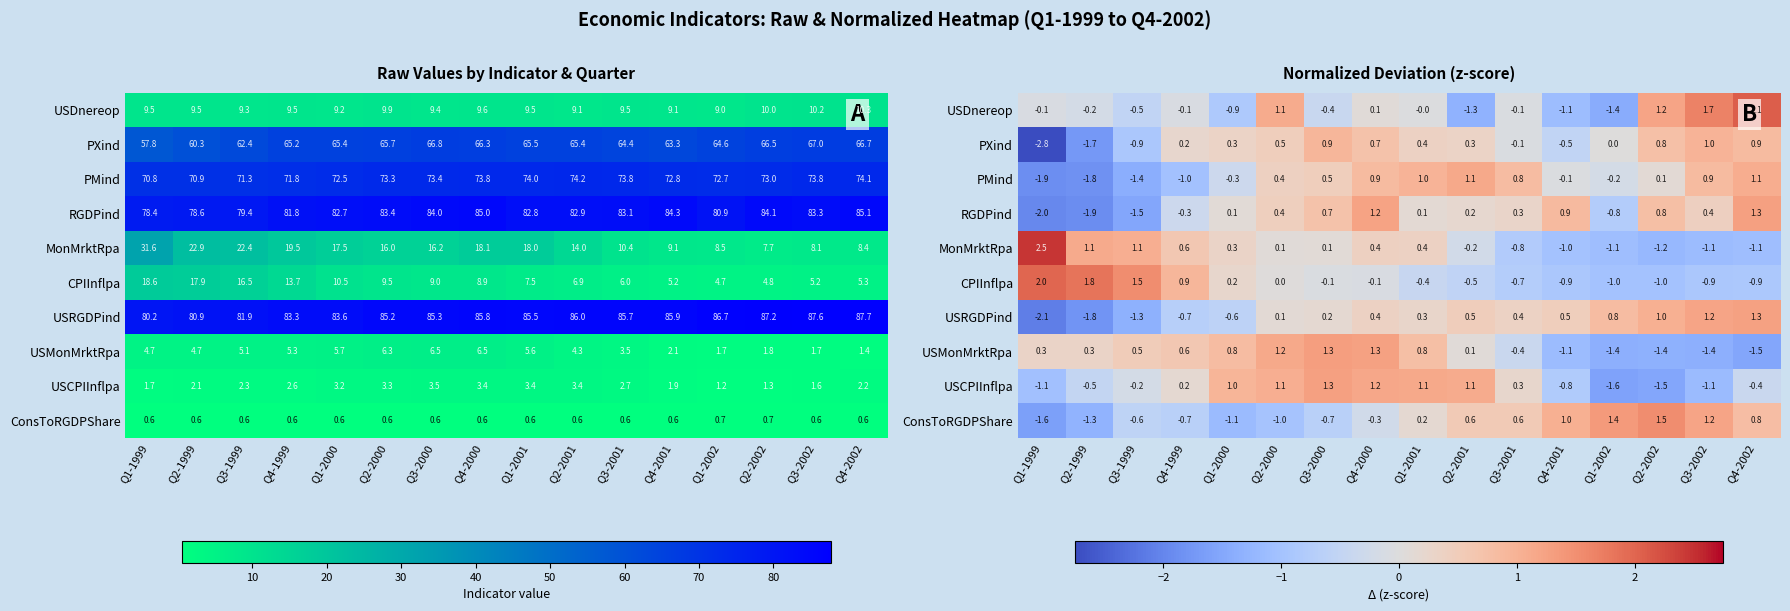

Is the value of ConsToRGDPShare at Q3-1999 greater than the value of PXind at Q4-1999?

No